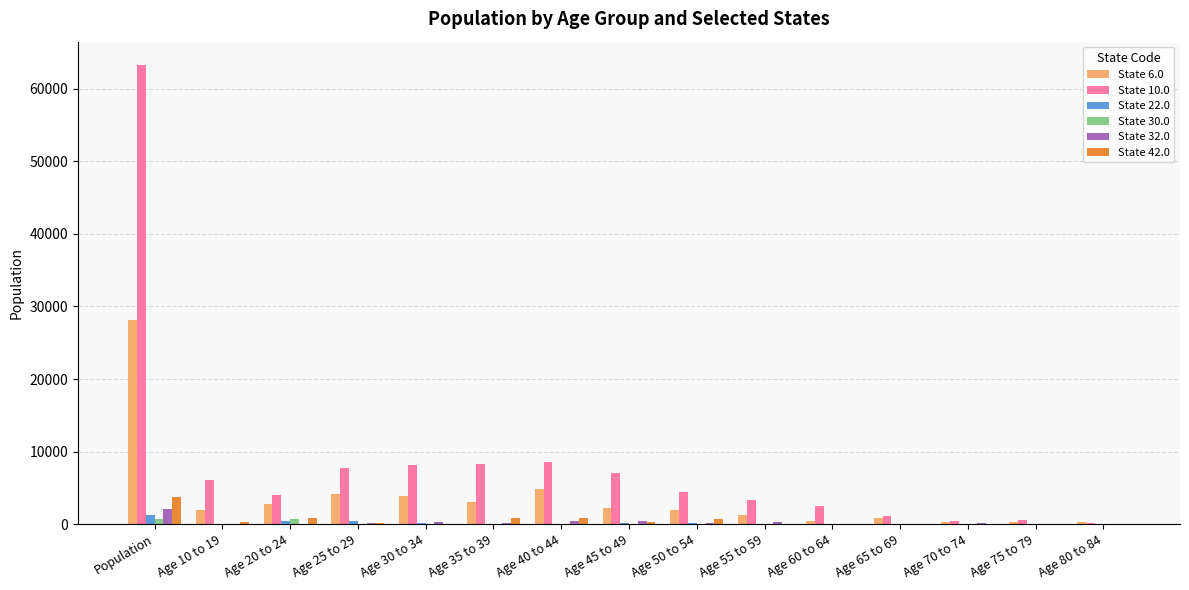

At which label does State 6.0 reach its peak?

Population